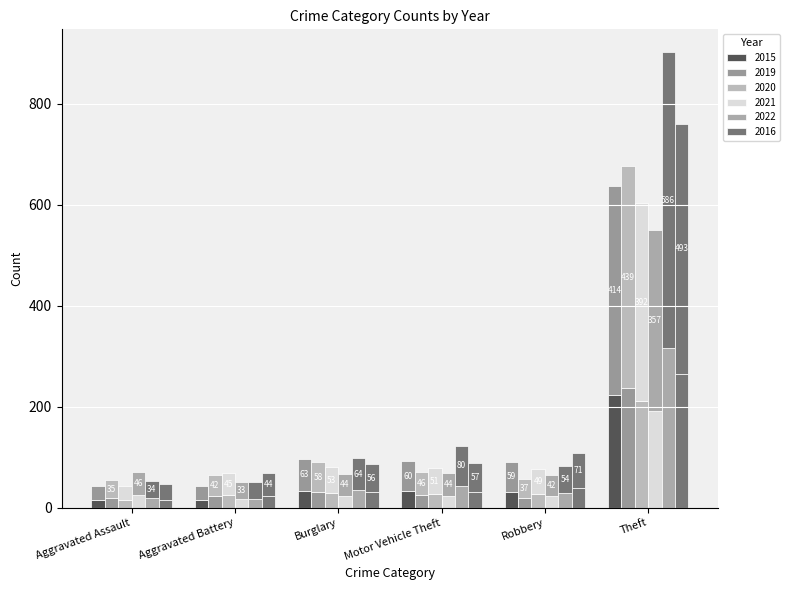

Which label corresponds to the largest value in the chart?

Theft